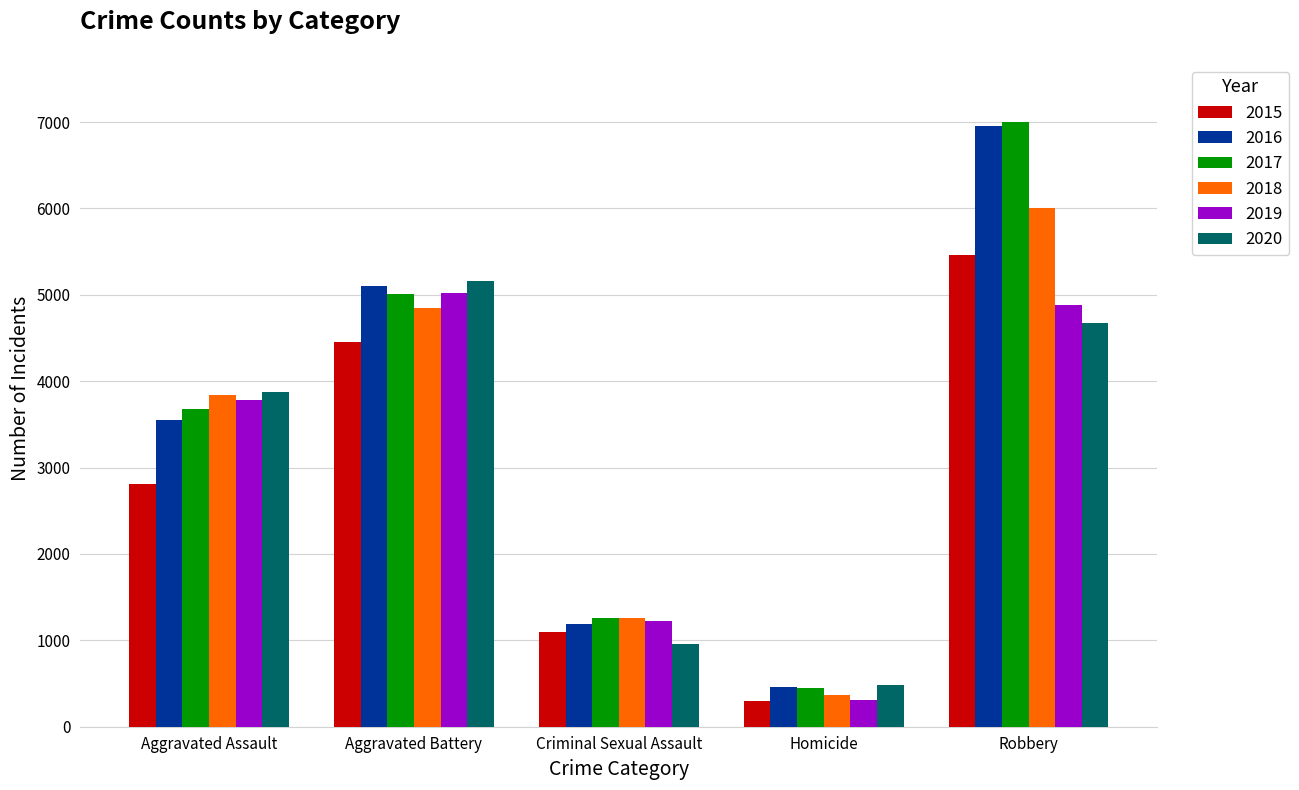

The 2020 series shows 2662 at Aggravated Assault. True or false?

False